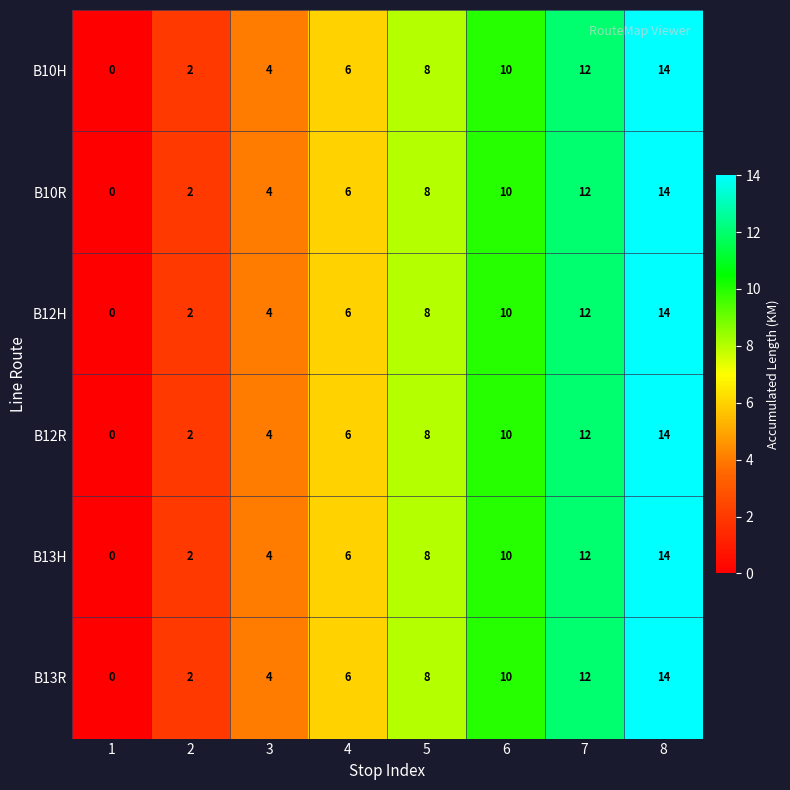

What is the difference between the maximum and minimum values in the B13H series?

14